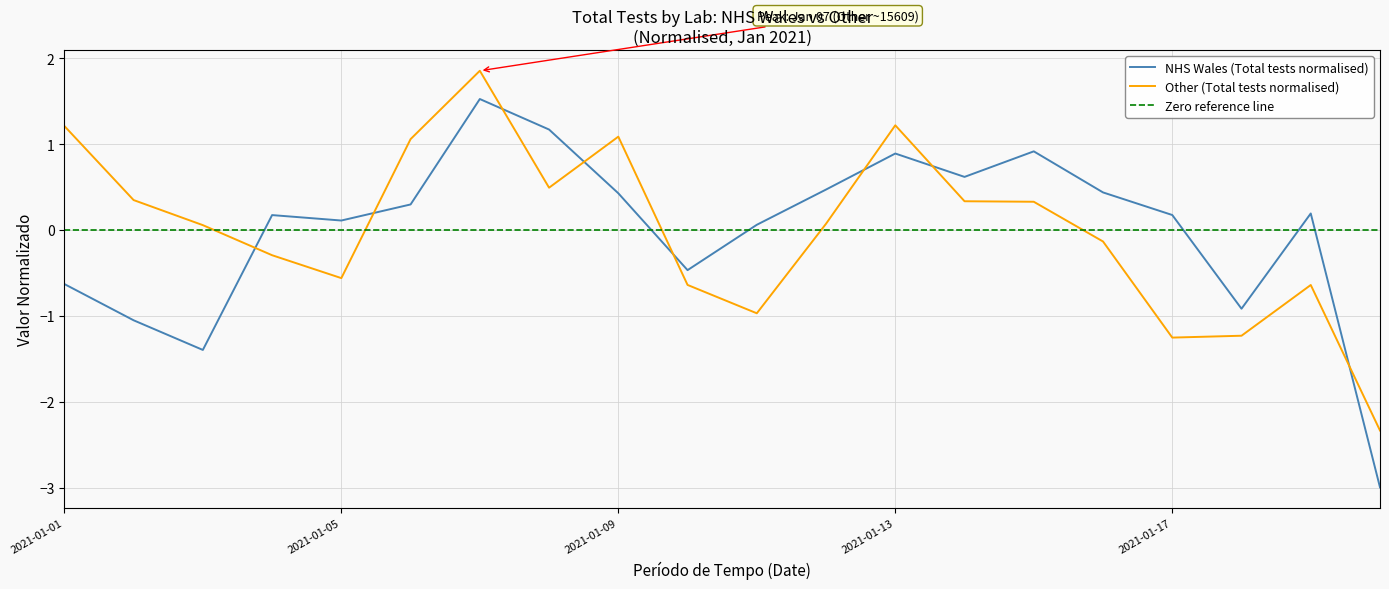

Is it true that NHS Wales equals -1.6 at 2021-01-18?

False